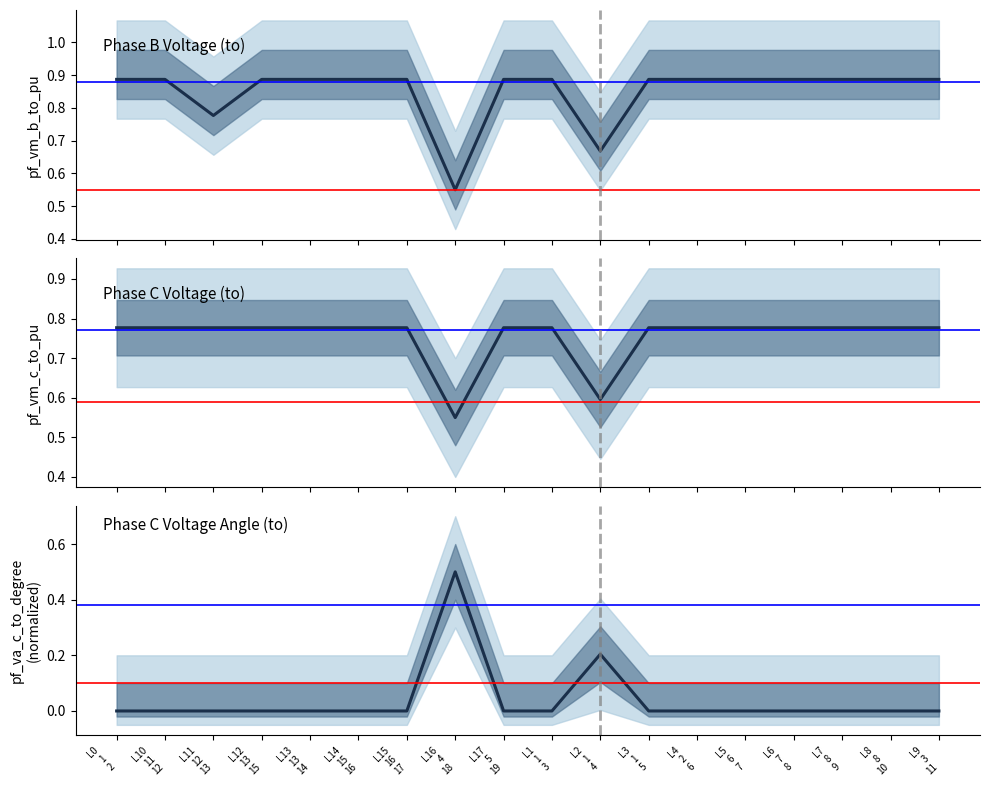

Between L12
13
15 and L5
6
7, which is larger?

L5
6
7